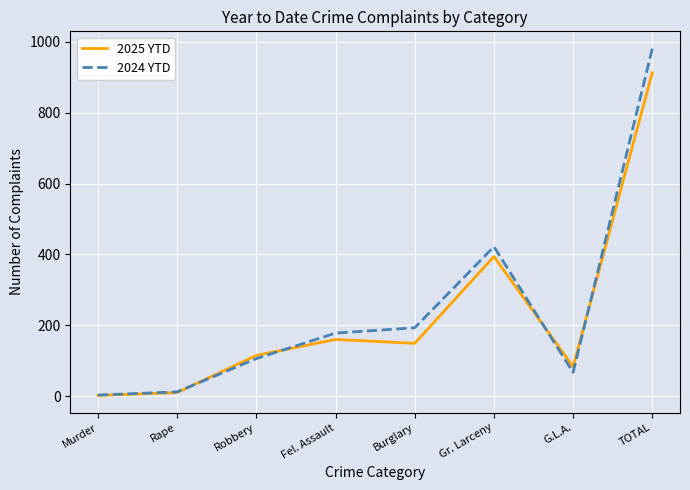

Is the value of 2025 YTD at TOTAL greater than the value of 2024 YTD at Robbery?

Yes